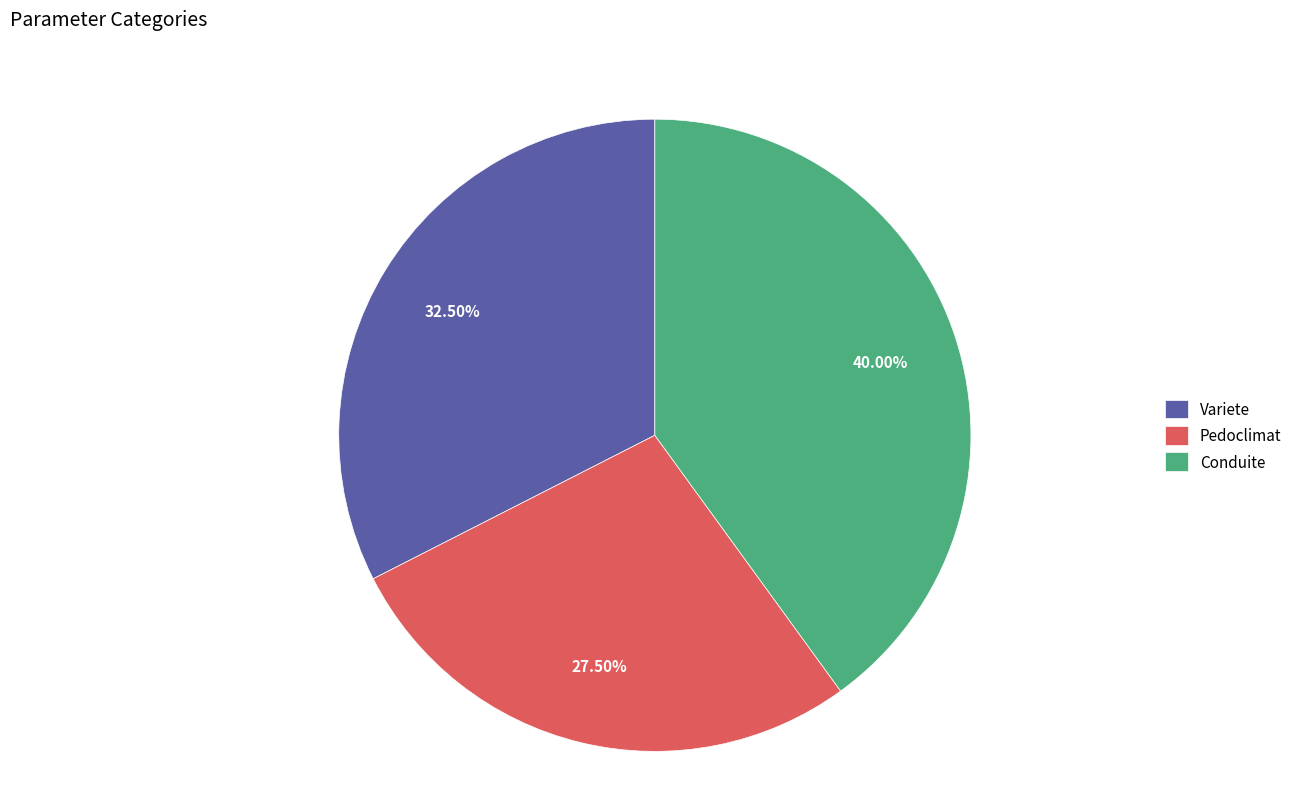

What is the ratio of the value at Conduite to the value at Variete?

1.2